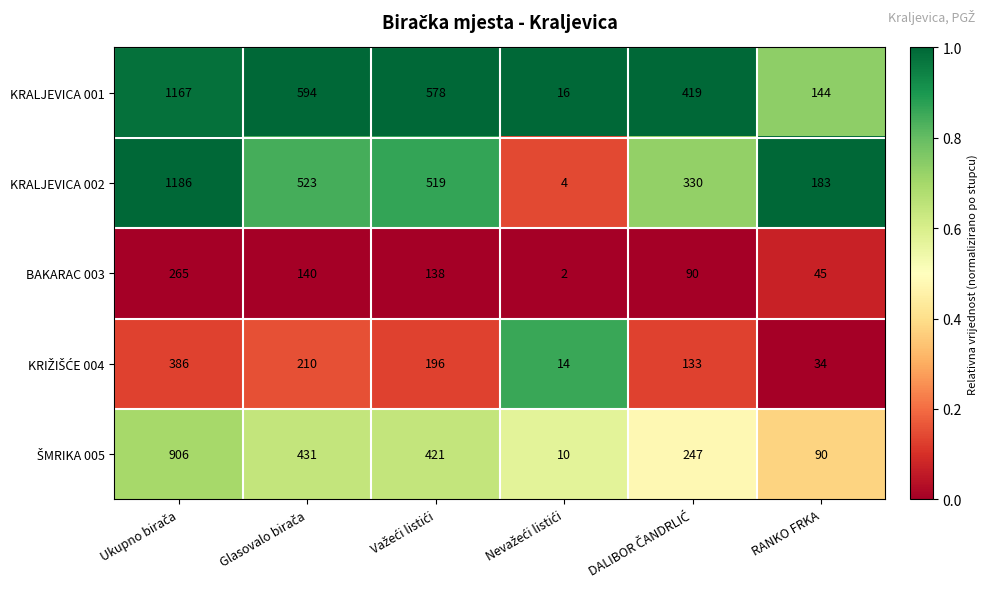

What is the minimum value for KRALJEVICA 002?

4